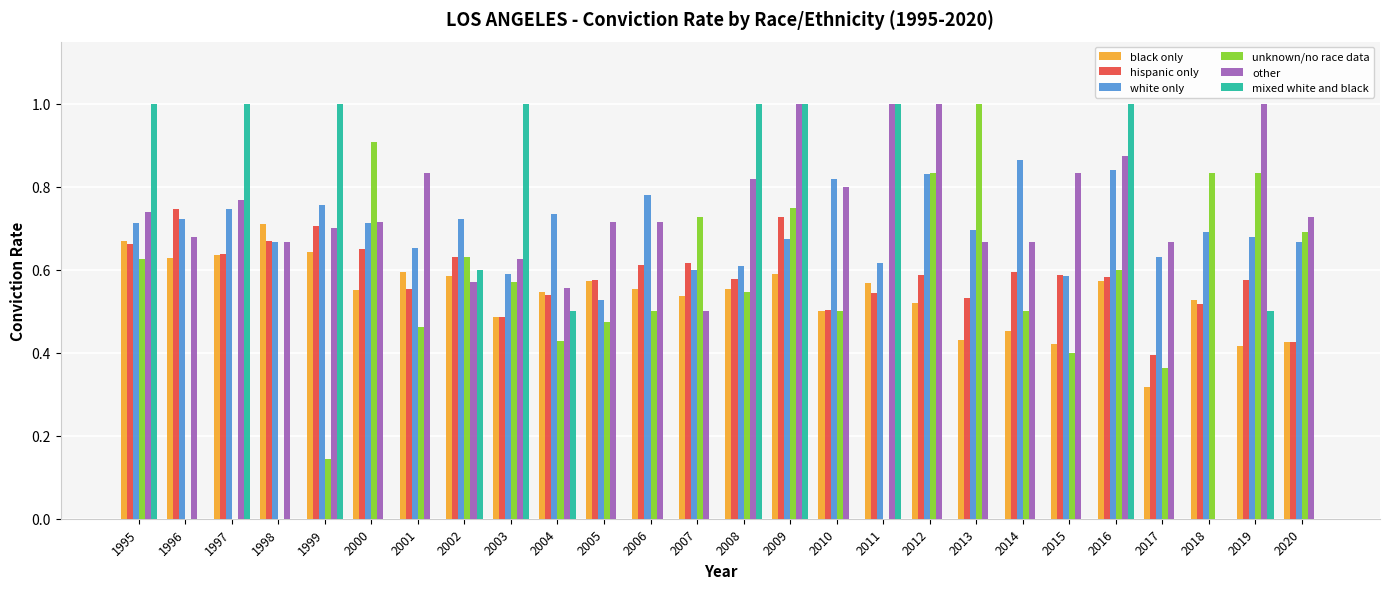

True or false: hispanic only has a value of 0.1 at 2011.

False